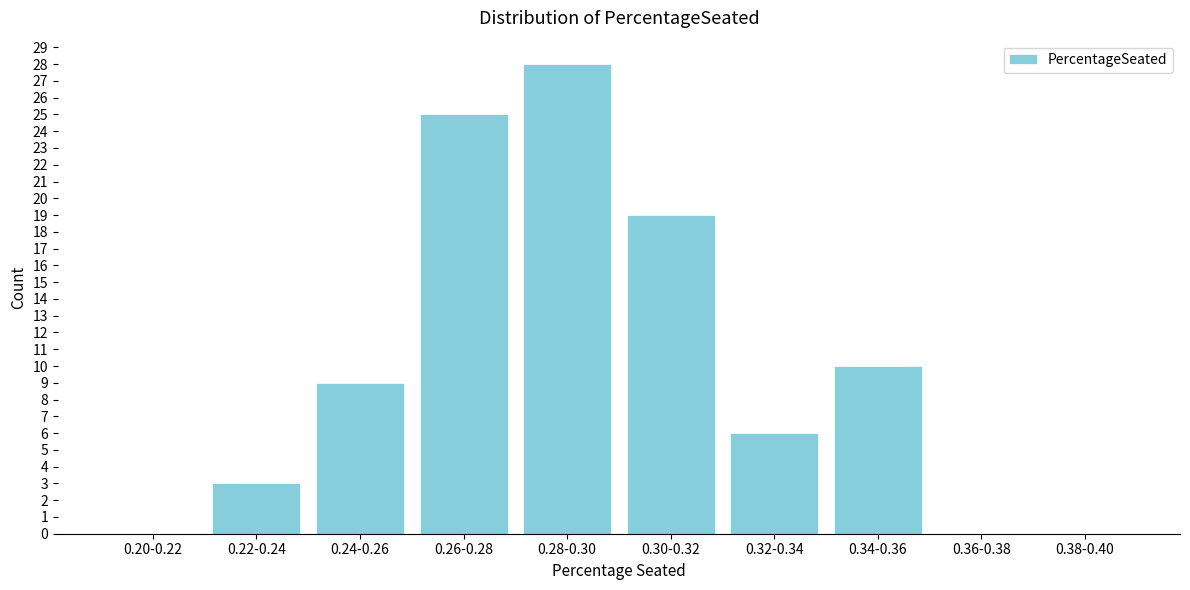

Reading left to right, transcribe all the data shown in this chart.

0.20-0.22=0	0.22-0.24=3	0.24-0.26=9	0.26-0.28=25	0.28-0.30=28	0.30-0.32=19	0.32-0.34=6	0.34-0.36=10	0.36-0.38=0	0.38-0.40=0